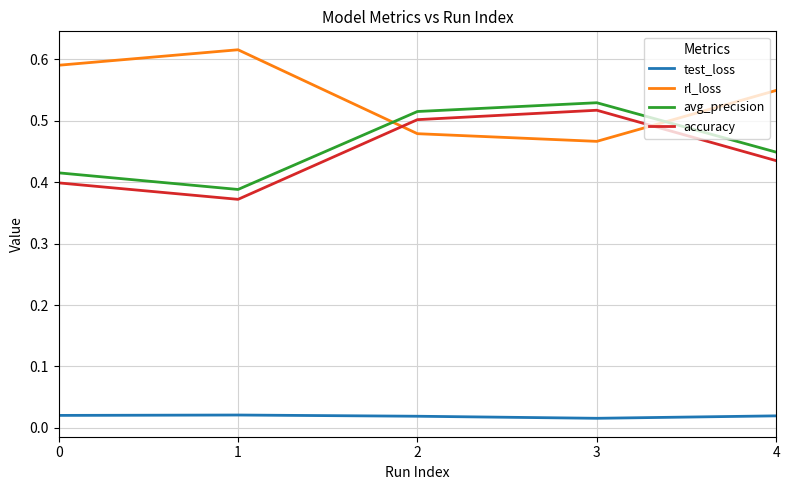

At how many categories does at least one series exceed 0?

5